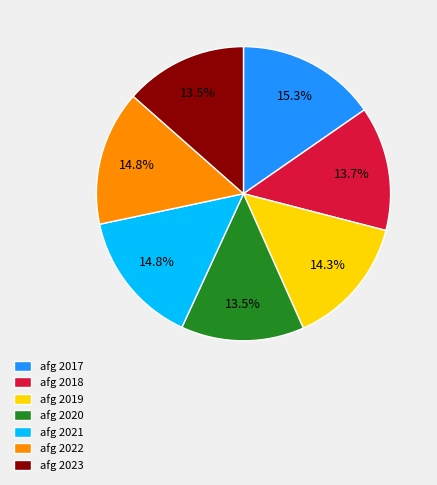

Does any single category account for the majority?

No